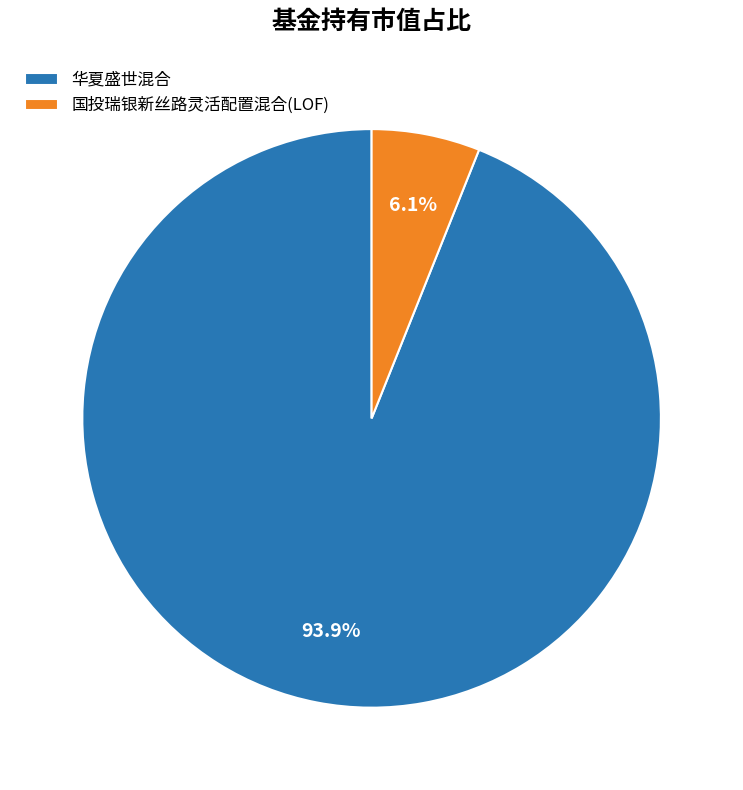

True or false: 国投瑞银新丝路灵活配置混合(LOF) accounts for 1% of the total.

False